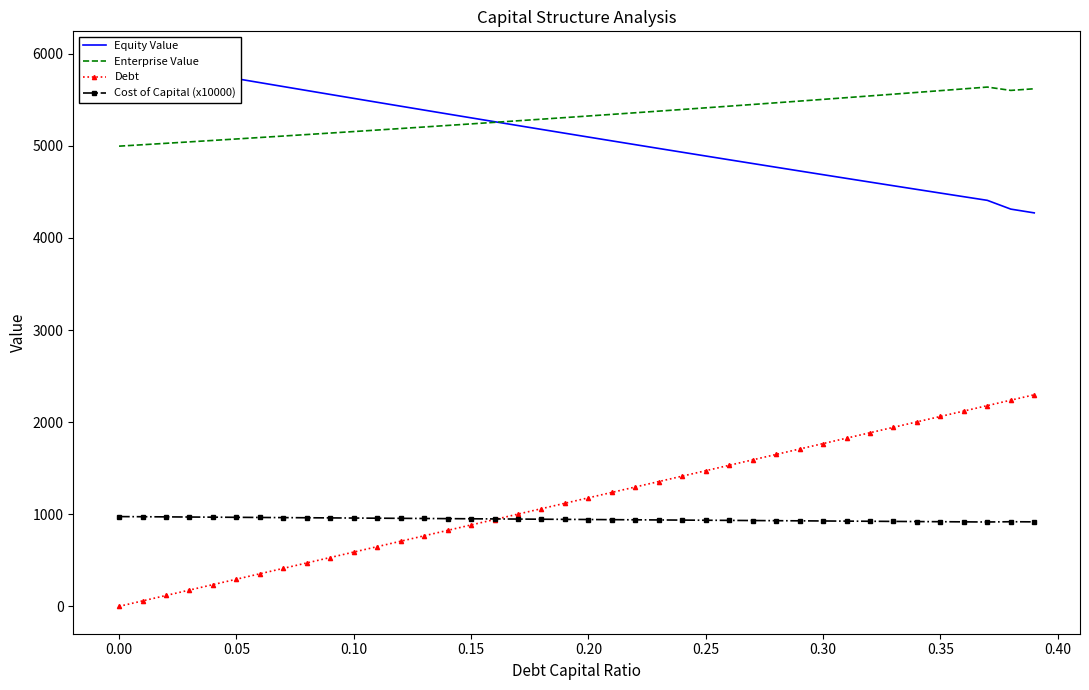

What is the lowest value of the Enterprise Value series?

4997.2